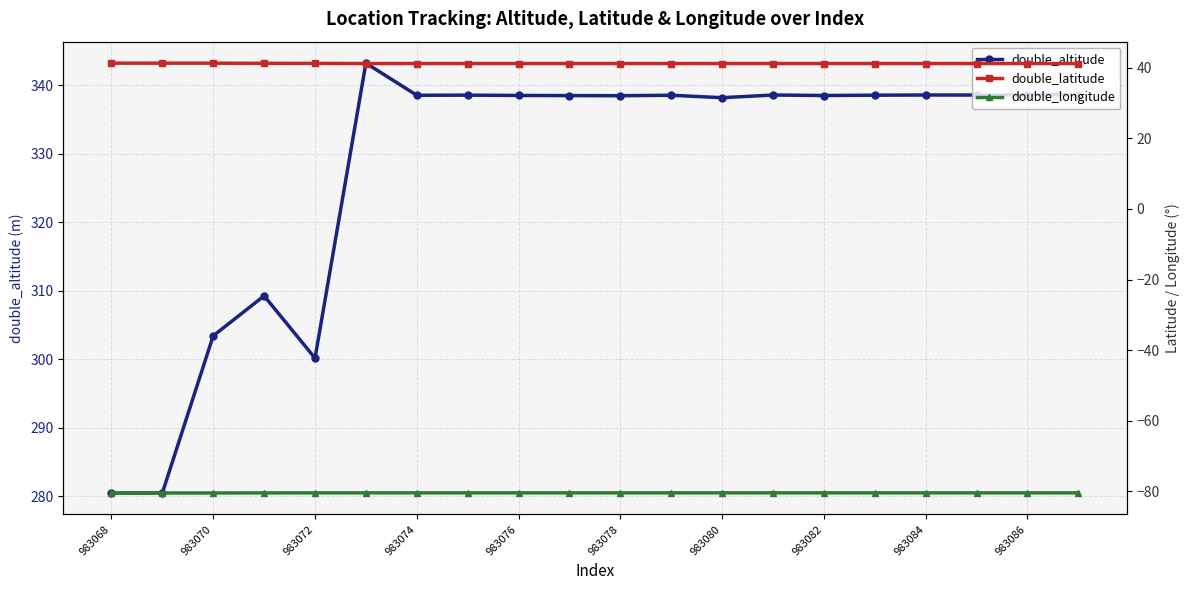

How many double_latitude values are between 41 and 42?

20